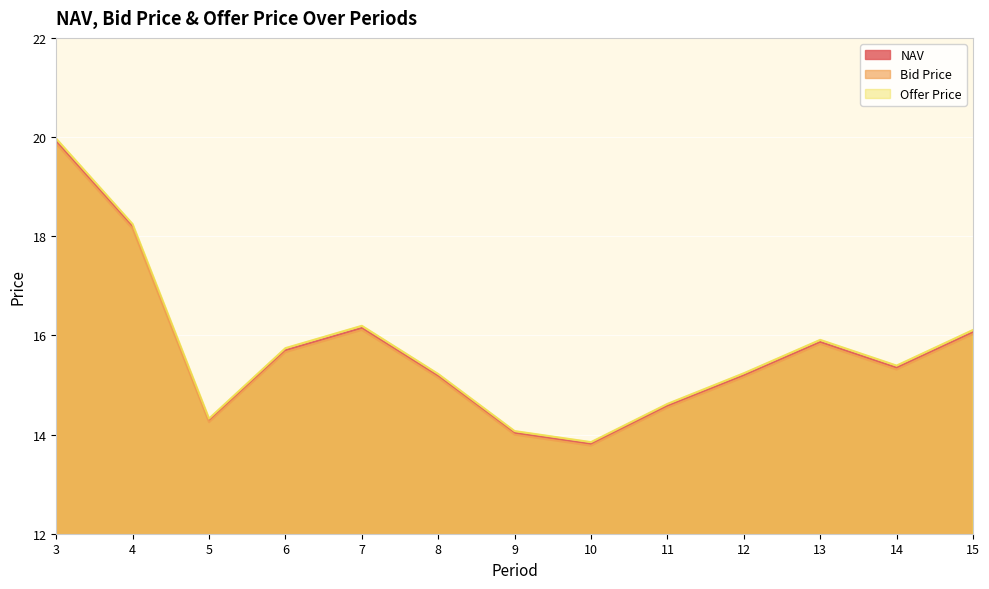

Does the chart display data point markers on the line(s)?

No